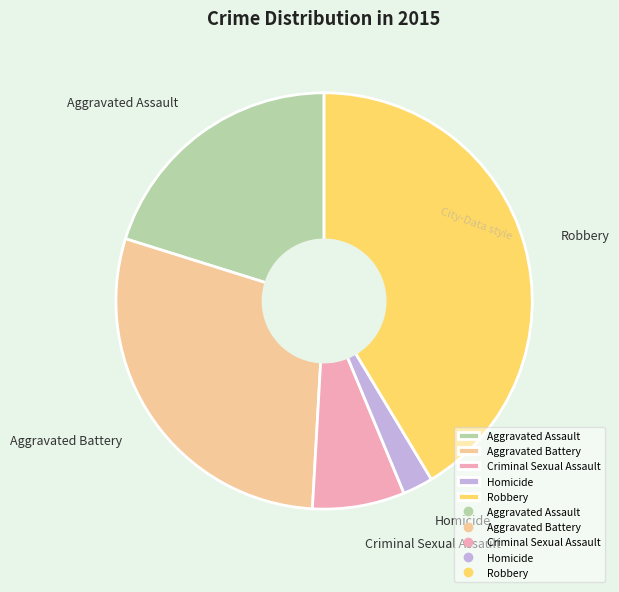

Do Robbery and Homicide together represent more than half of the pie?

No